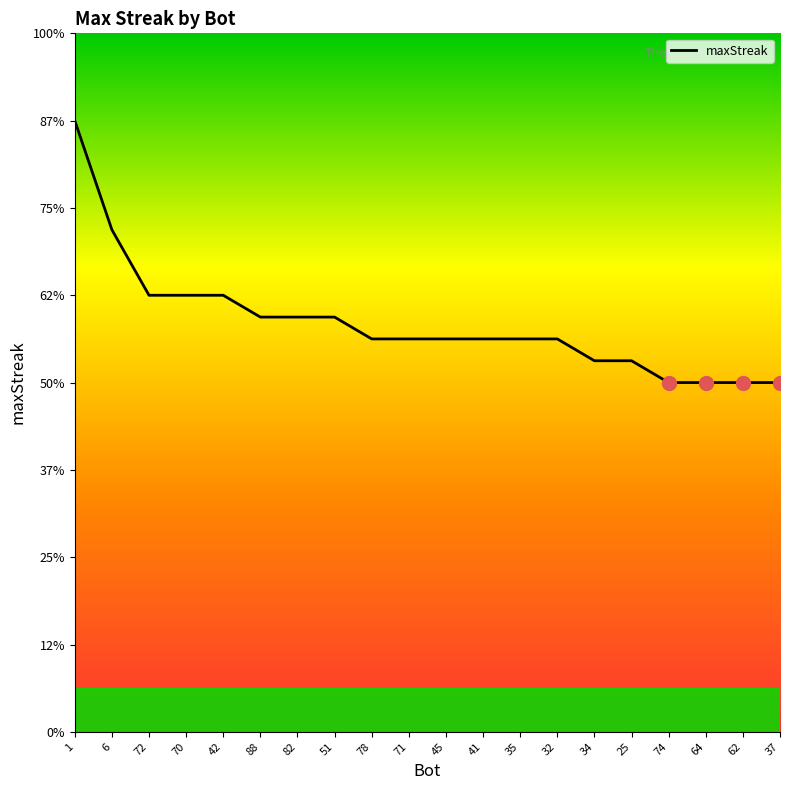

Does the chart have visible grid lines?

No